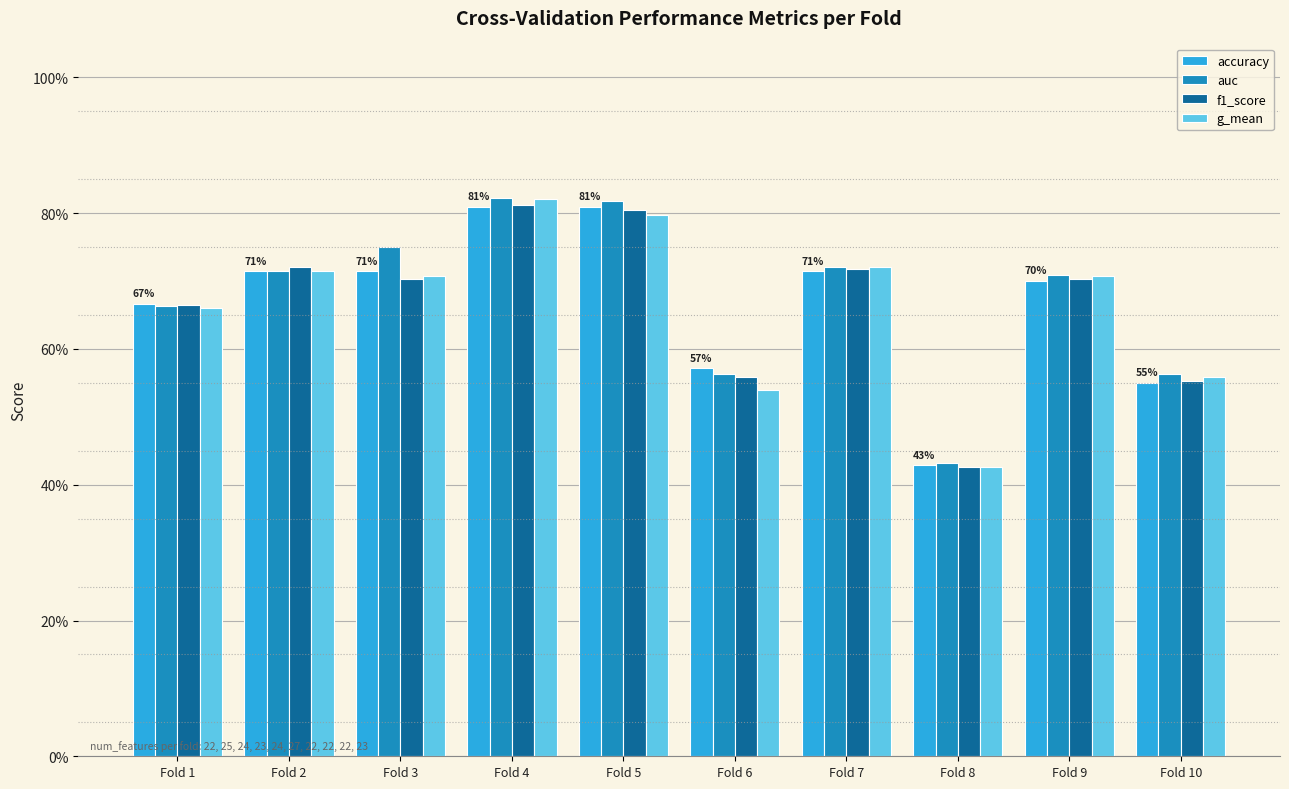

At which label does auc reach its minimum?

Fold 8